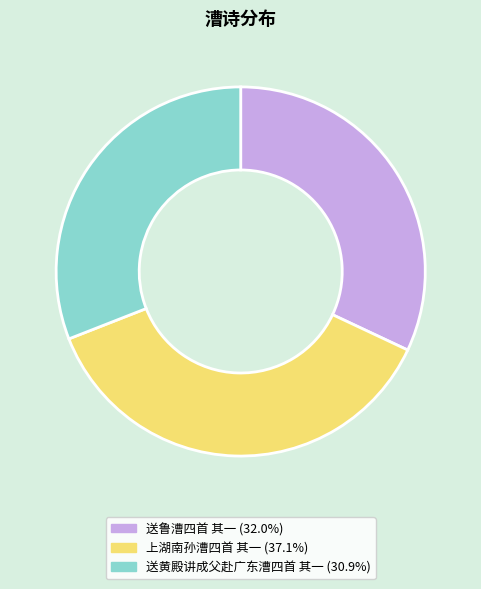

How many segments does this pie chart have?

3